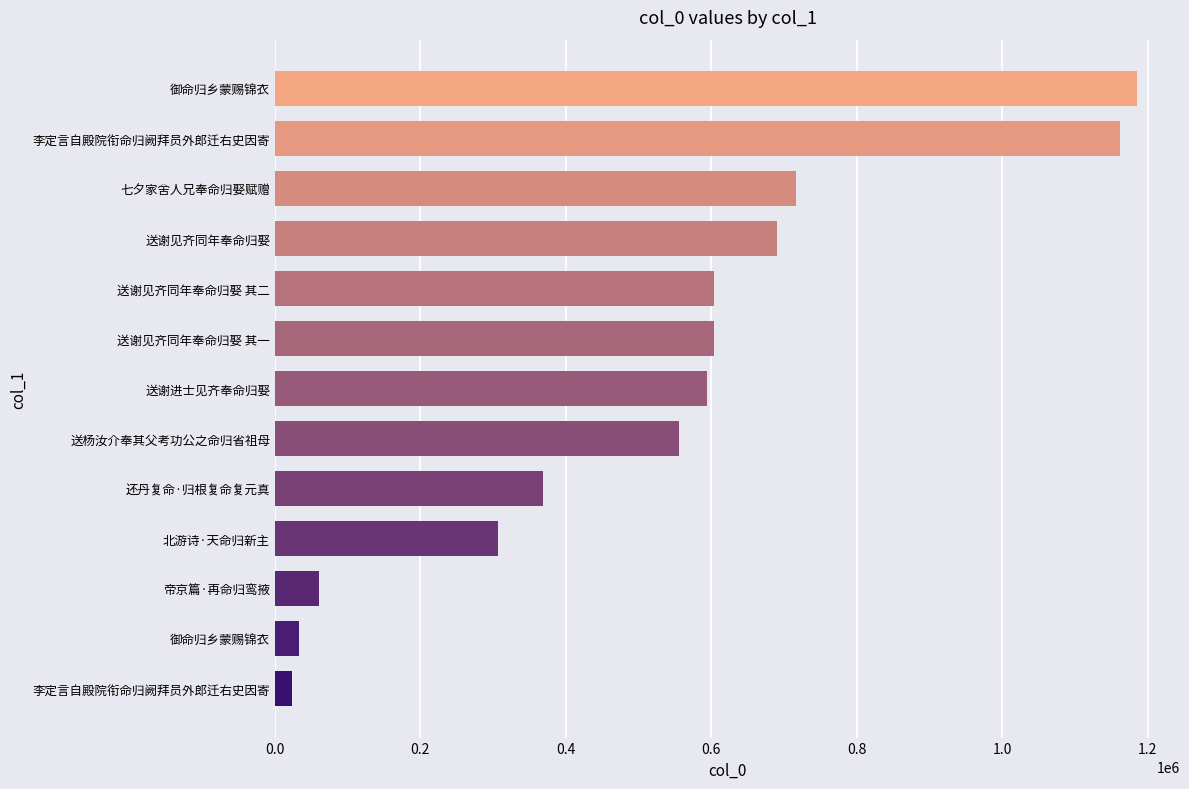

Are the bars horizontal?

Yes